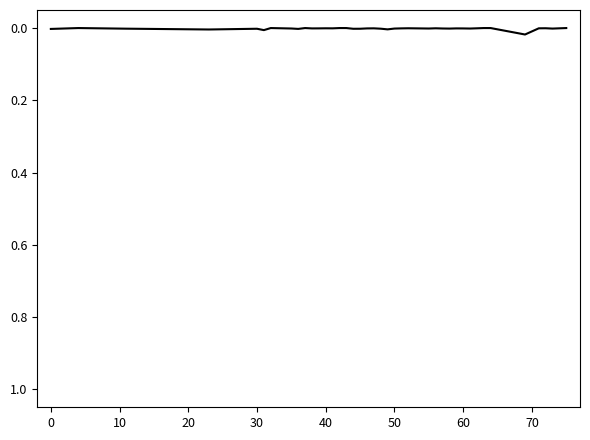

Where is the first local maximum?

20